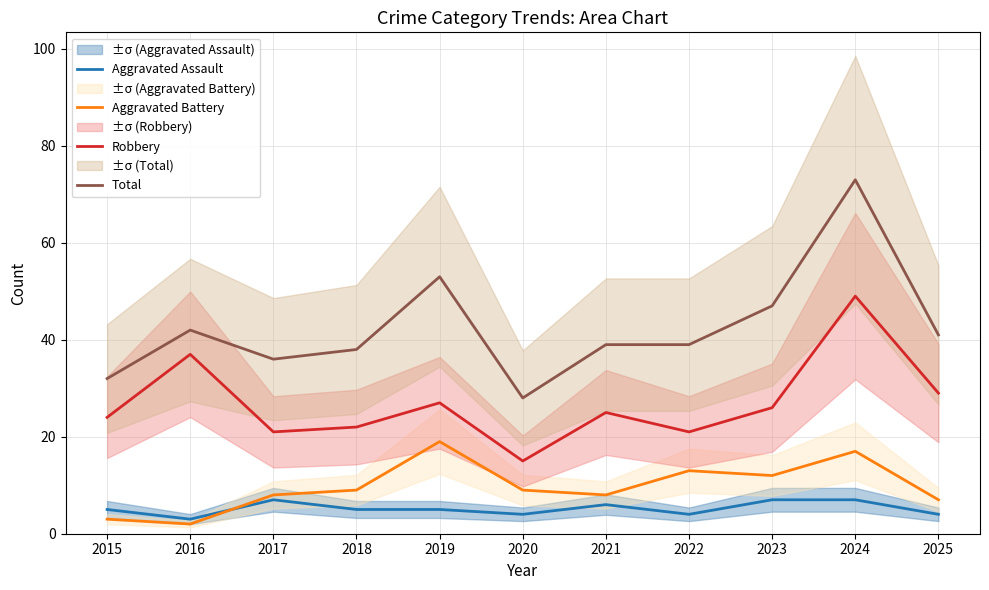

Where is Aggravated Battery nearest to the value 10?

2018